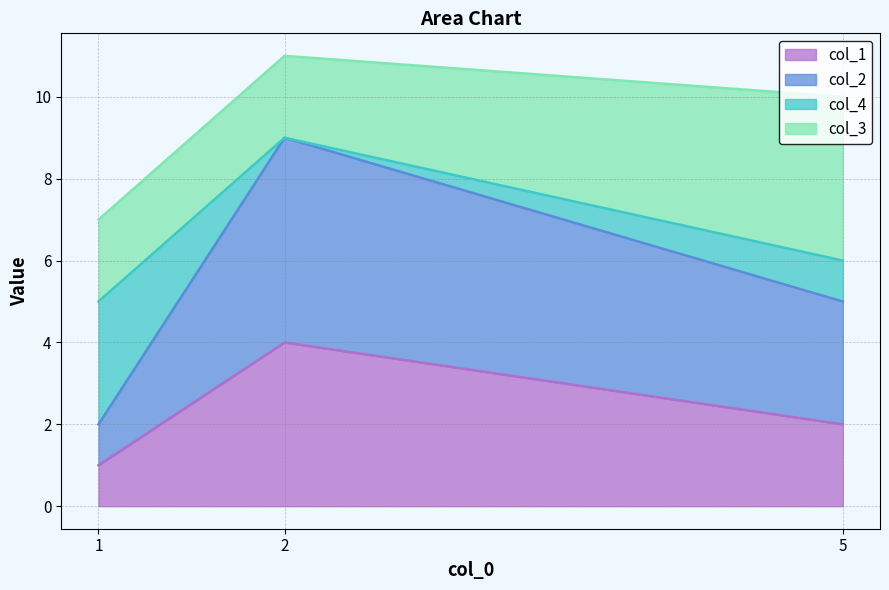

Reading left to right, what are the values for col_1?

1=1	2=4	5=2